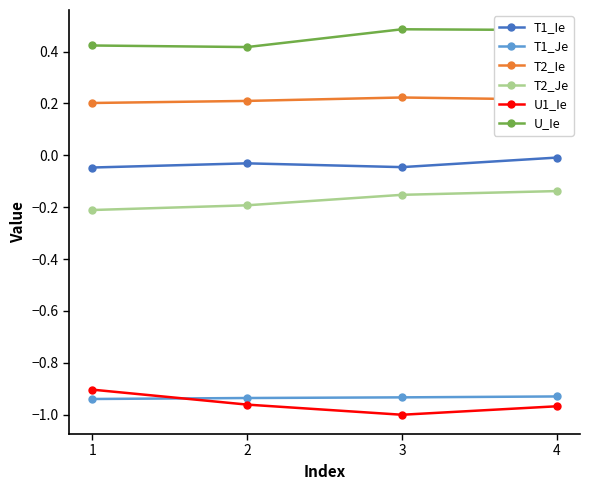

True or false: T1_Je has a value of -0.9 at 2.

True